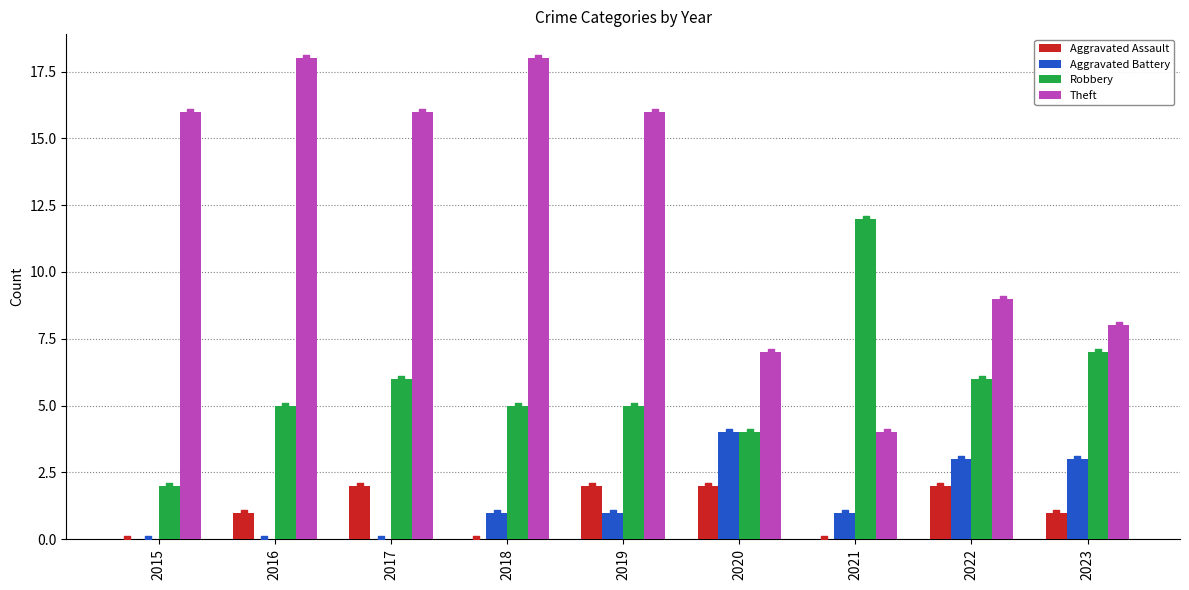

At how many categories does at least one series exceed 12?

5